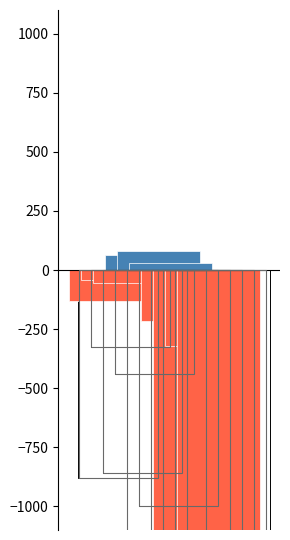

How many negative values does the LeveProfitNQ series have?

7